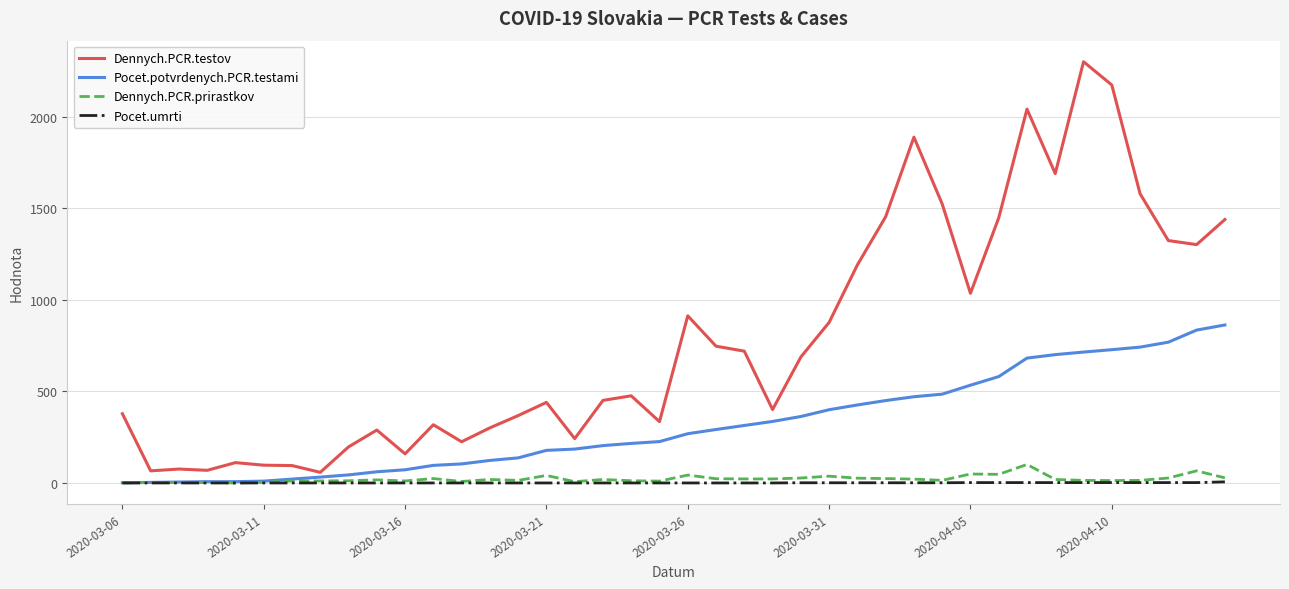

What is the greatest value displayed?

2301